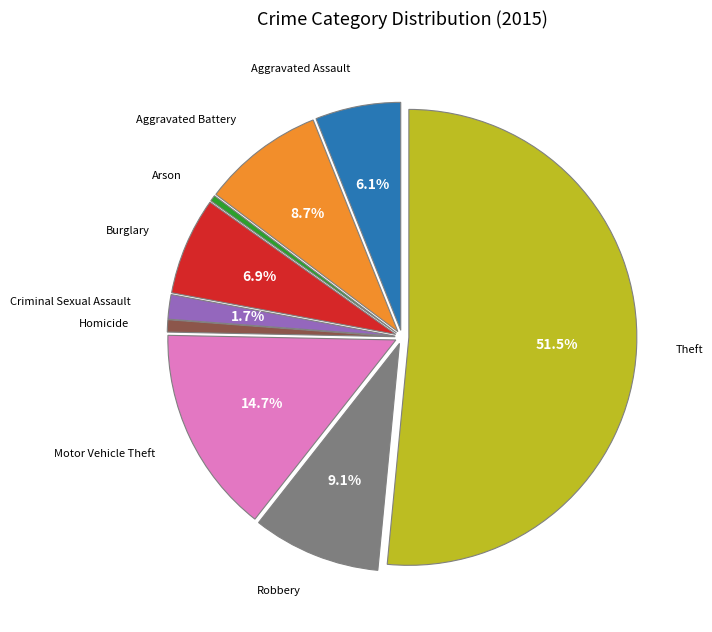

Is there a majority slice in this chart?

Yes